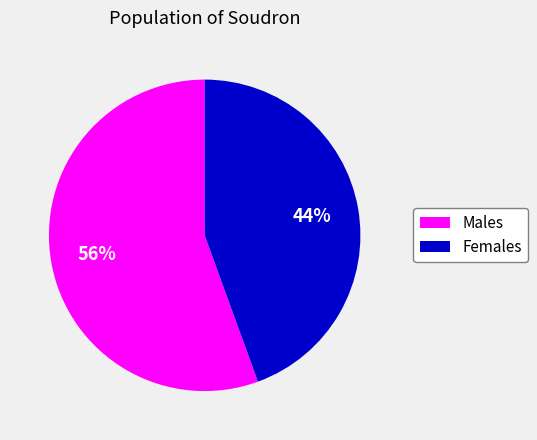

Which slice represents more than half of the pie?

Males